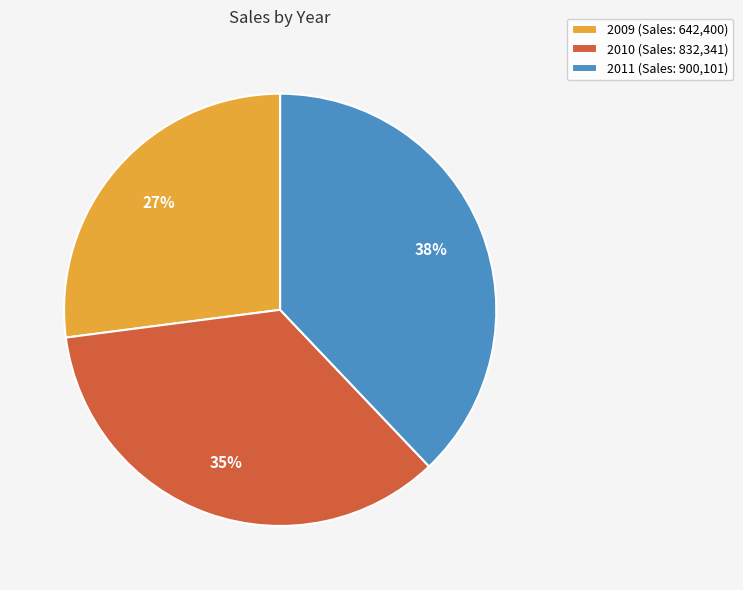

True or false: 2009 accounts for 40% of the total.

False